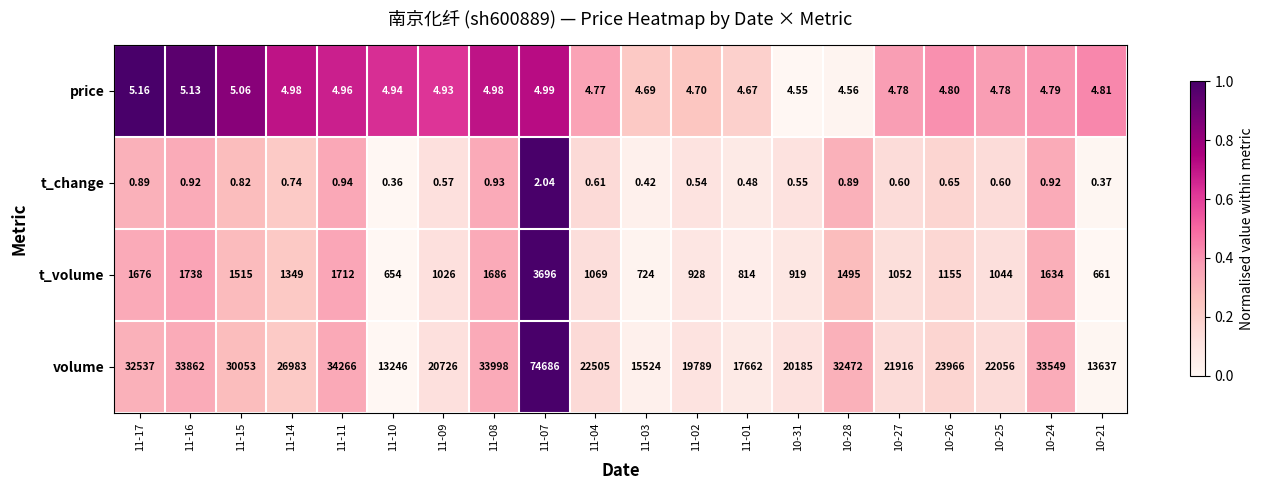

Which series has the widest spread of values?

volume